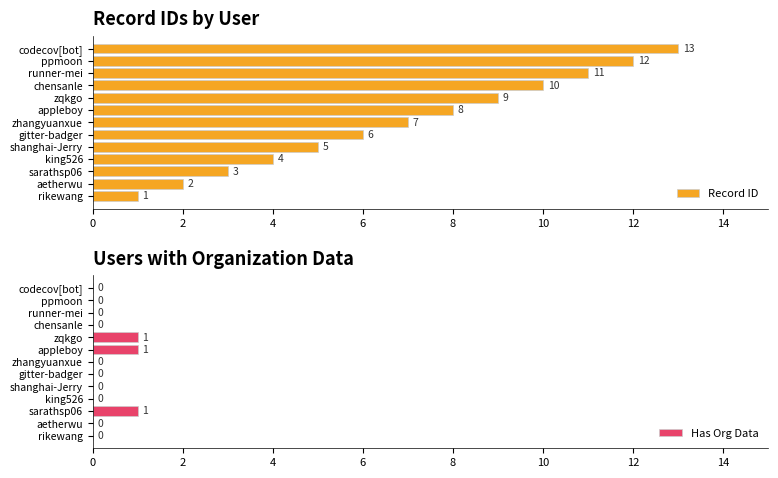

What is the highest value of the Record ID series?

13